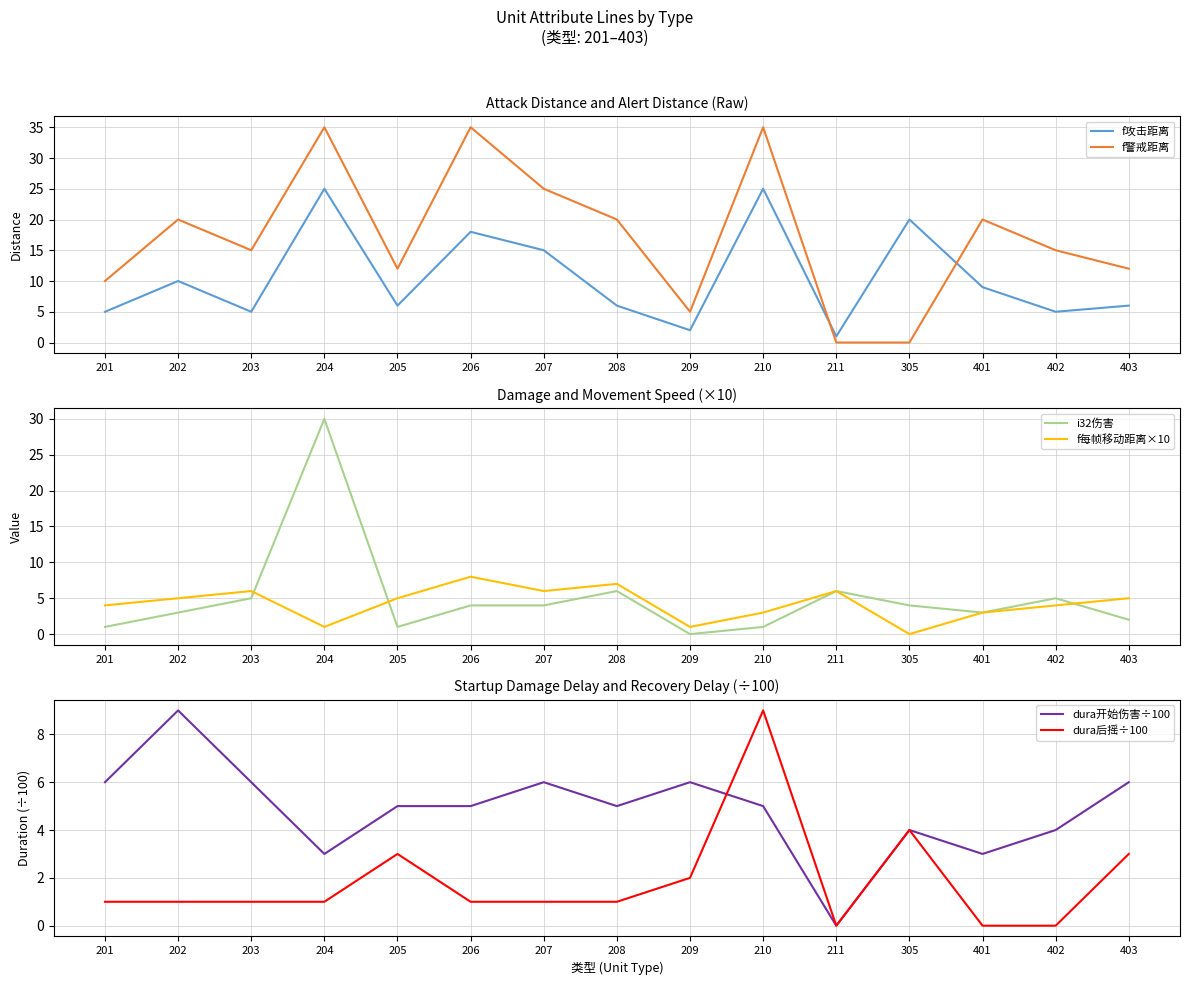

After their last crossing, which series has the higher values: dura开始伤害÷100 or f每帧移动距离×10?

dura开始伤害÷100